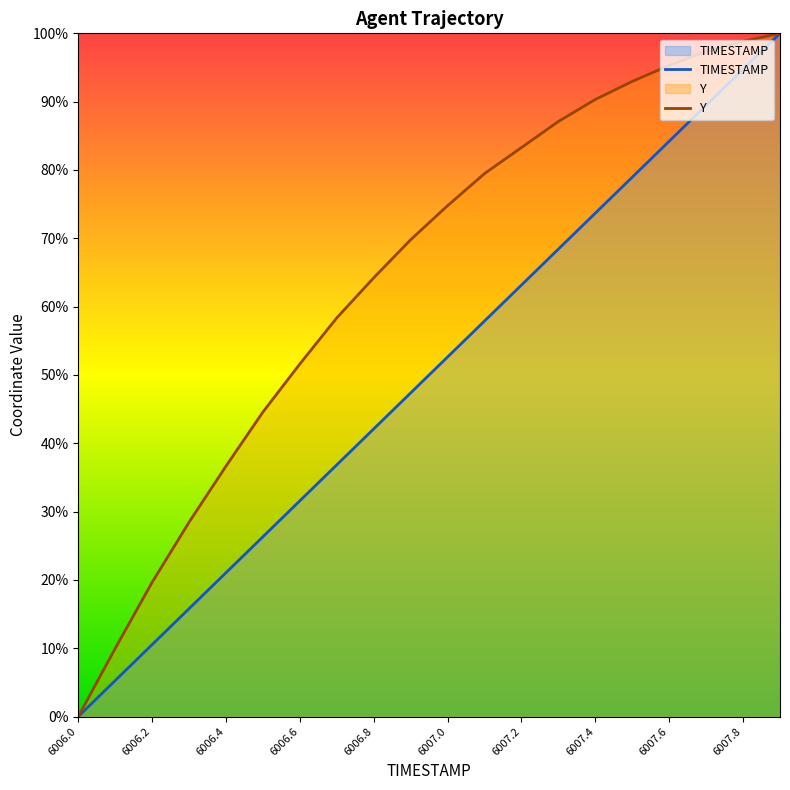

What is the label of the 11th point from the left?

6007.0